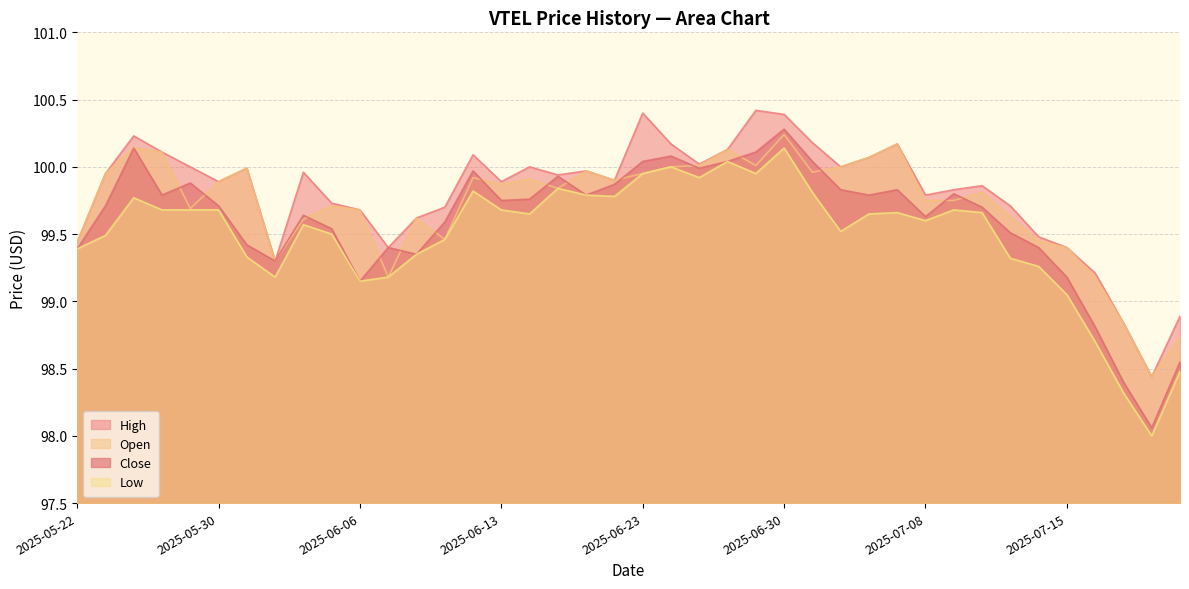

Between which two adjacent categories do Close and Open first intersect?

2025-05-28 and 2025-05-29